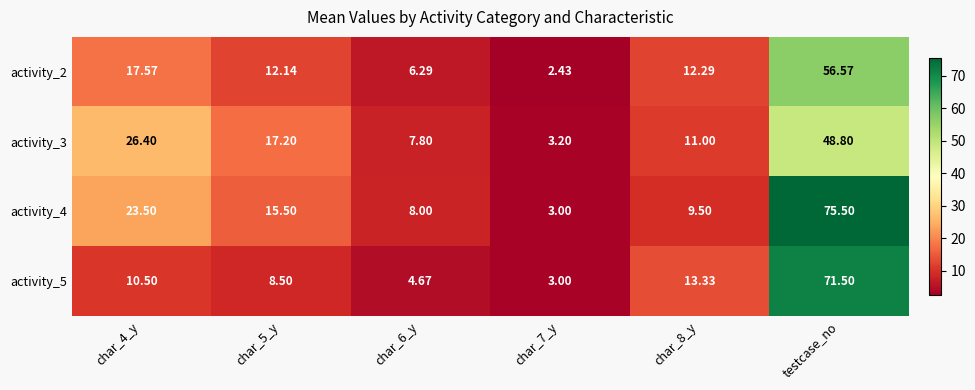

At which category is the sum across all series the highest?

testcase_no